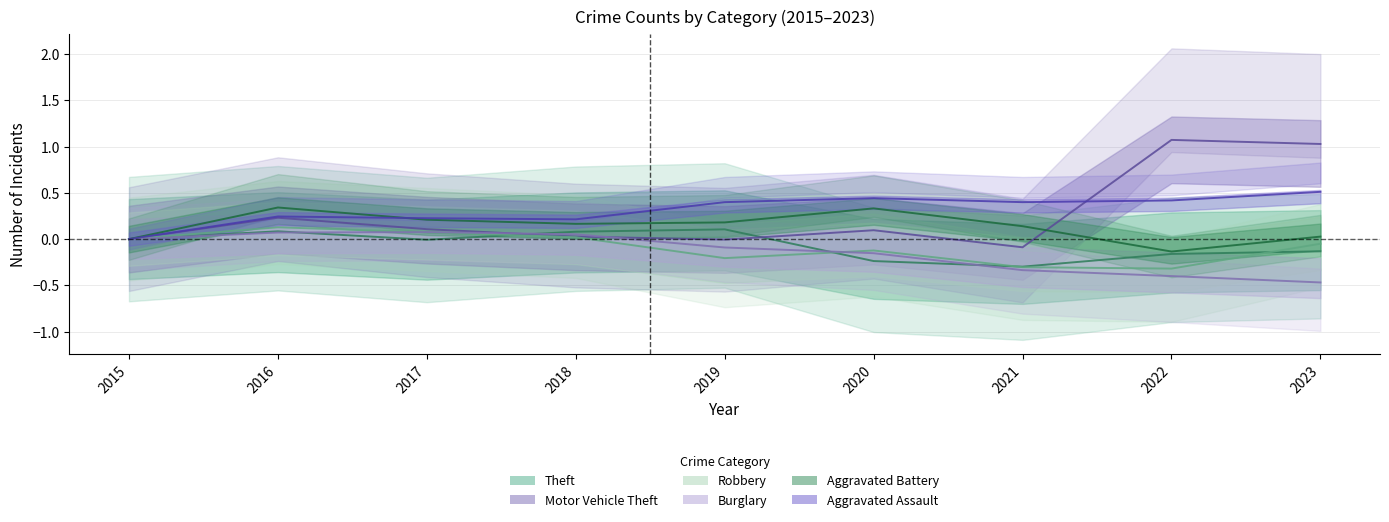

Where is Theft nearest to the value 0?

2015